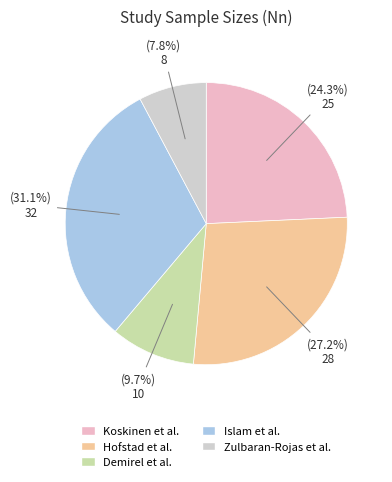

Is Demirel et al. the majority of the pie?

No